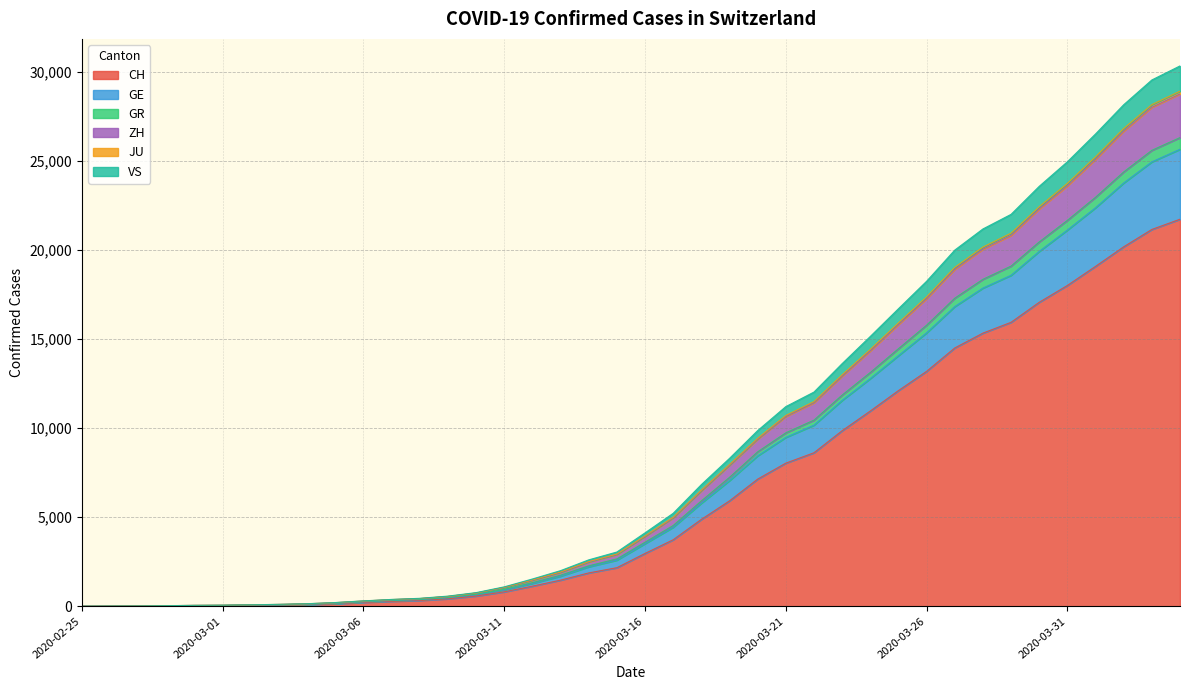

What is the highest value of the CH series?

21728